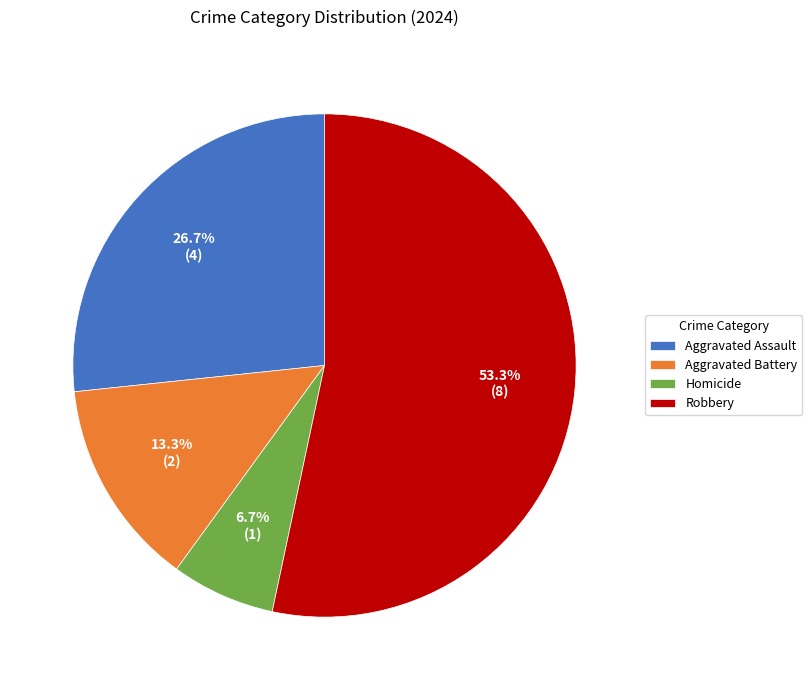

What percentage is the Aggravated Assault slice, to the nearest percent?

27%